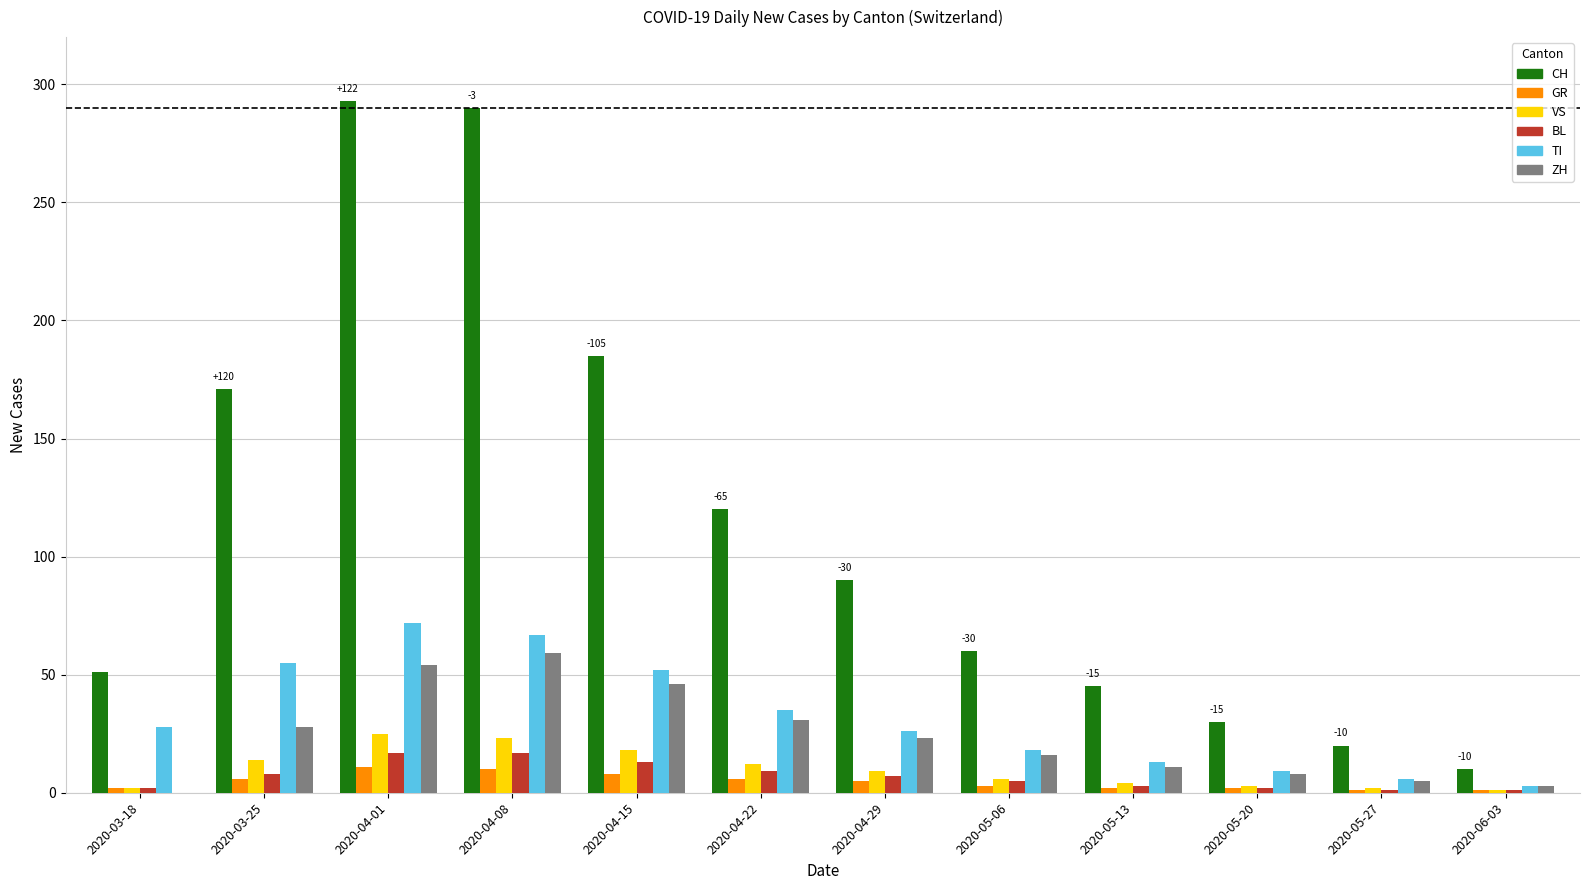

What is the difference between the ZH values at 2020-05-27 and 2020-04-08?

54